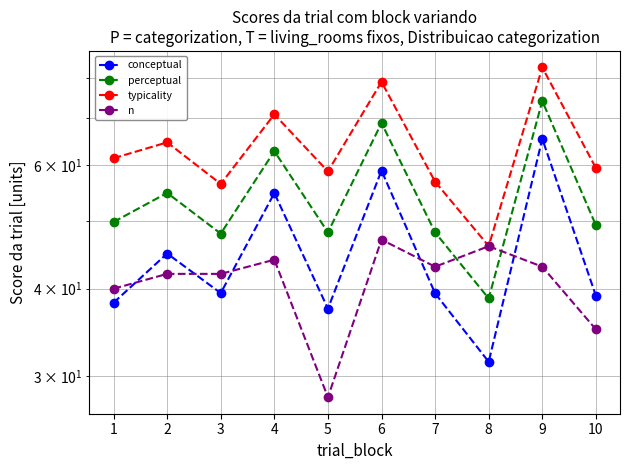

List the series in order of their peak value, highest first.

typicality, perceptual, conceptual, n